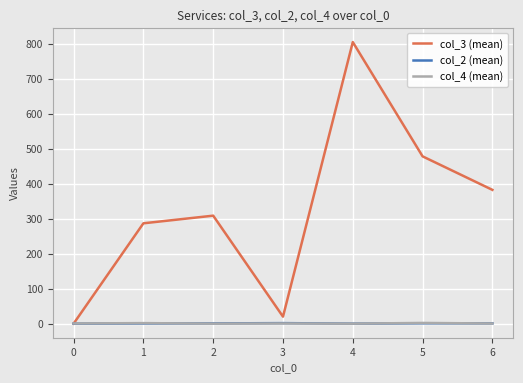

True or false: col_4 (mean) has a value of 3.0 at 5.

True